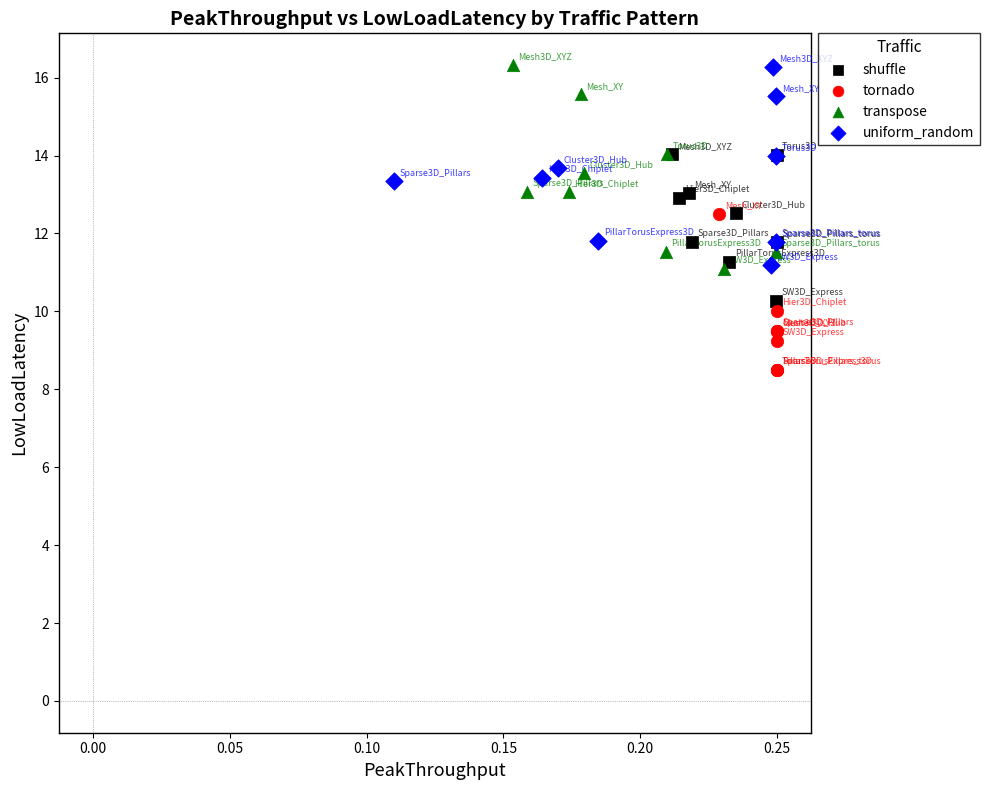

Which series reaches the minimum Y coordinate?

tornado